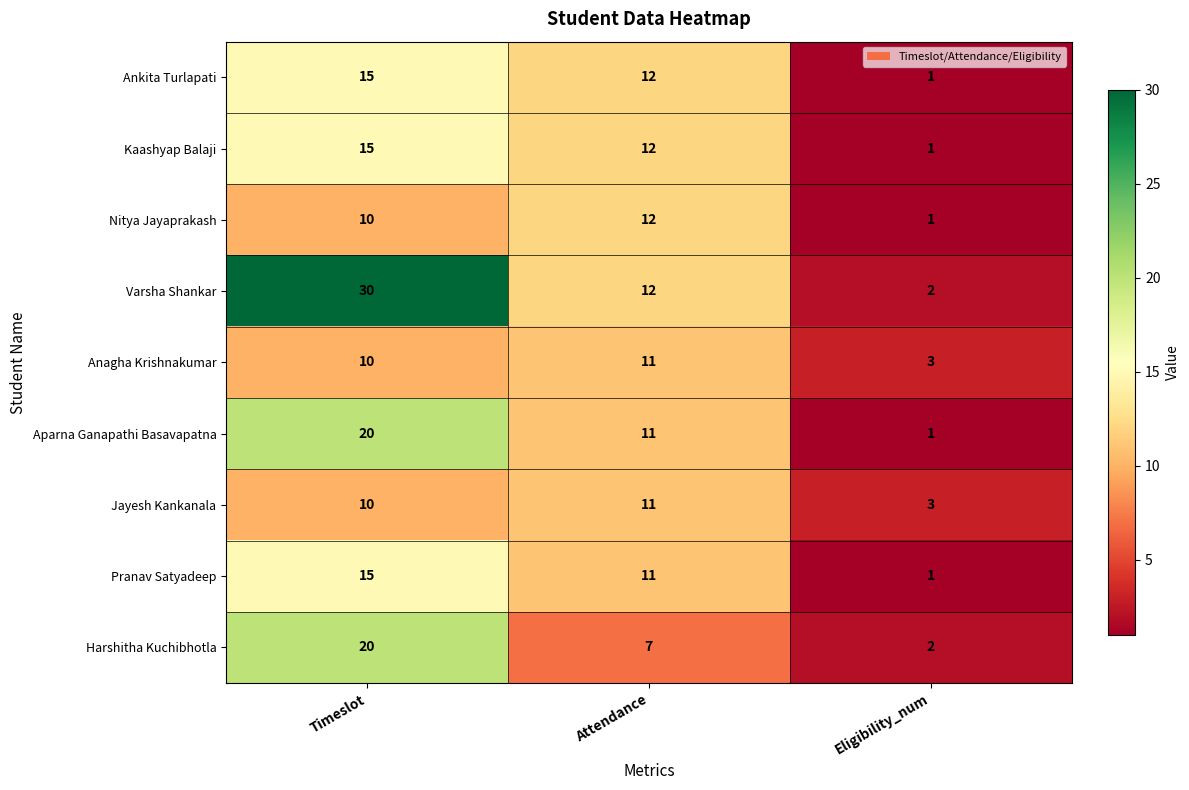

True or false: Anagha Krishnakumar has a value of 3 at Eligibility_num.

True